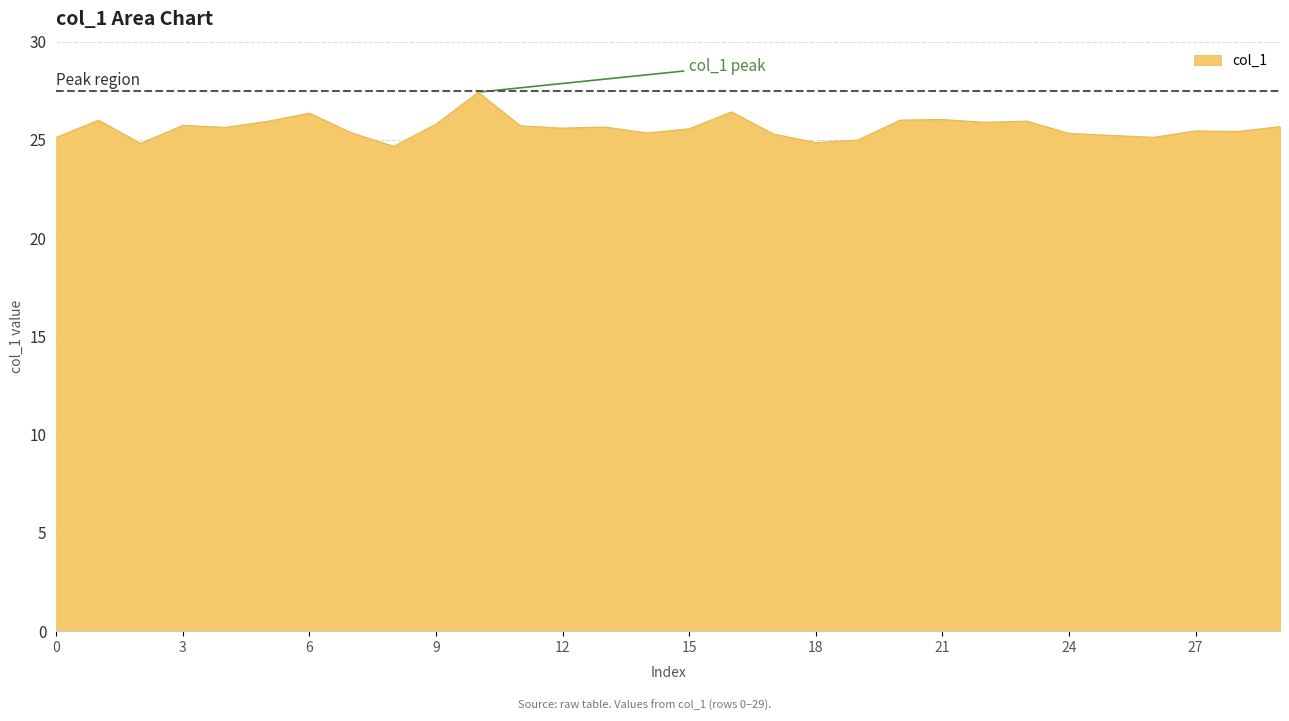

What is the minimum value shown in the chart?

24.7